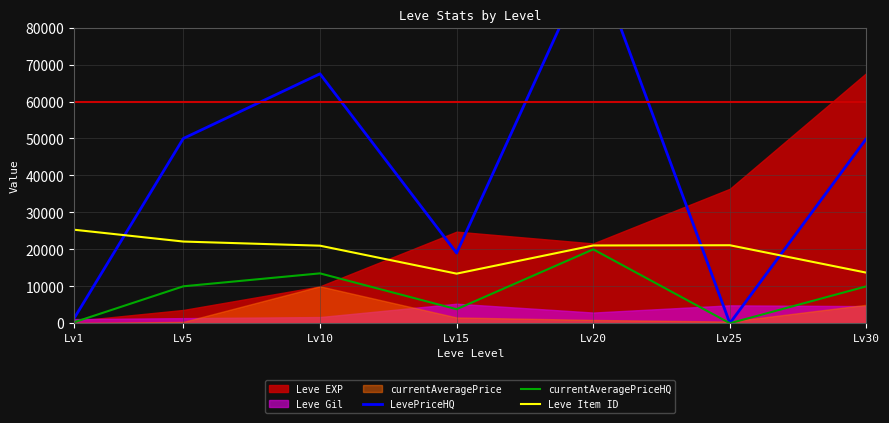

The value of Leve Item ID at Lv30 is 21630.1. True or false?

False